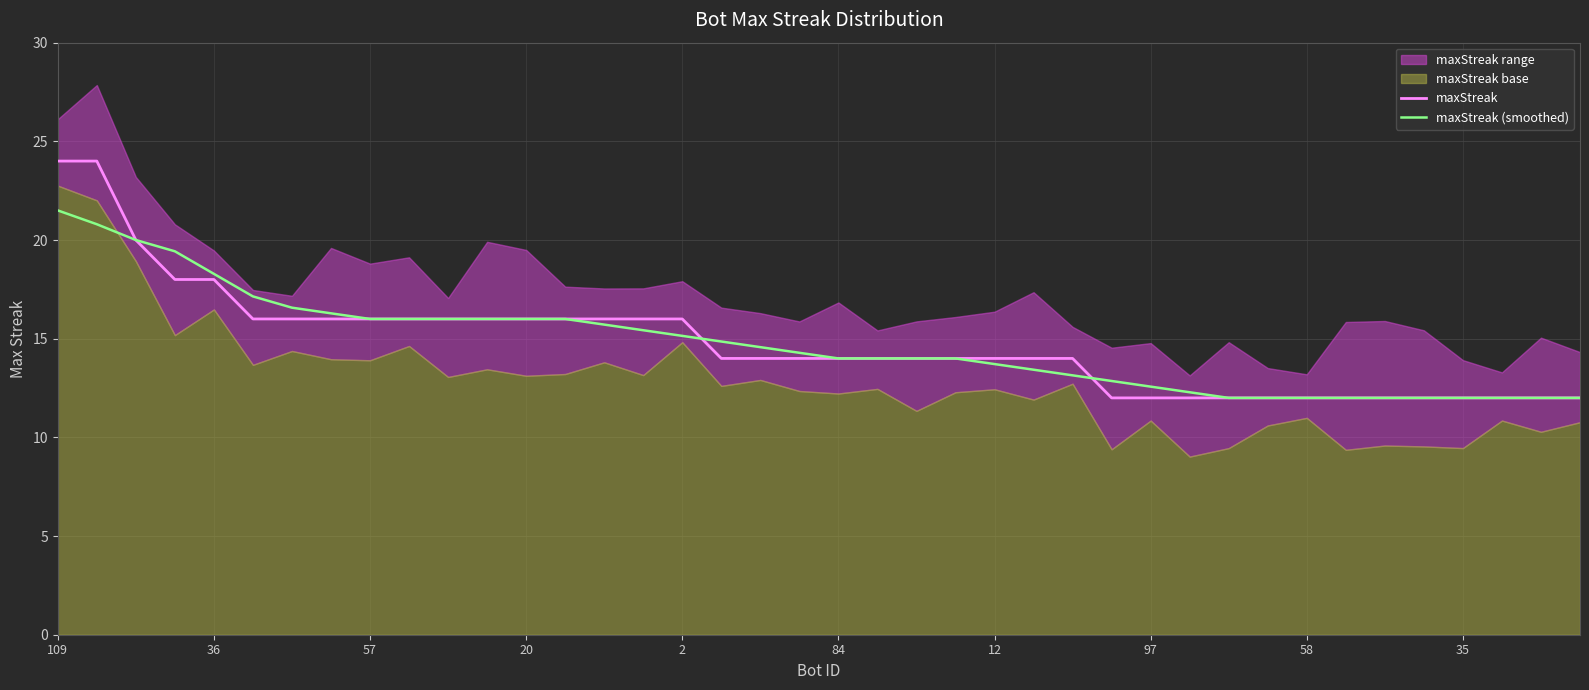

True or false: maxStreak (smoothed) and maxStreak cross at least once.

True